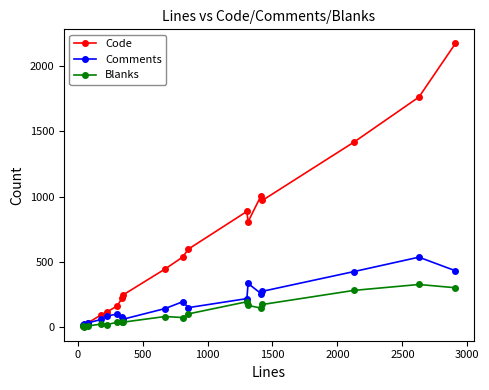

What is the value of the Blanks point at the 17th from the left?

328